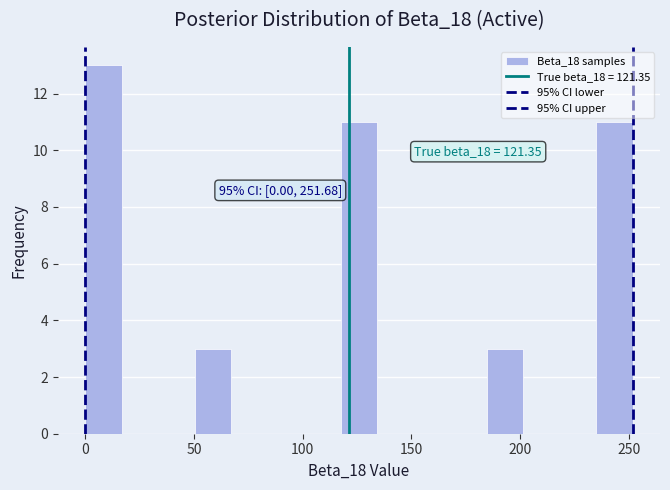

Around what value on the x-axis is the tallest bar? Give the approximate position of its centre, as read against the axis.

10